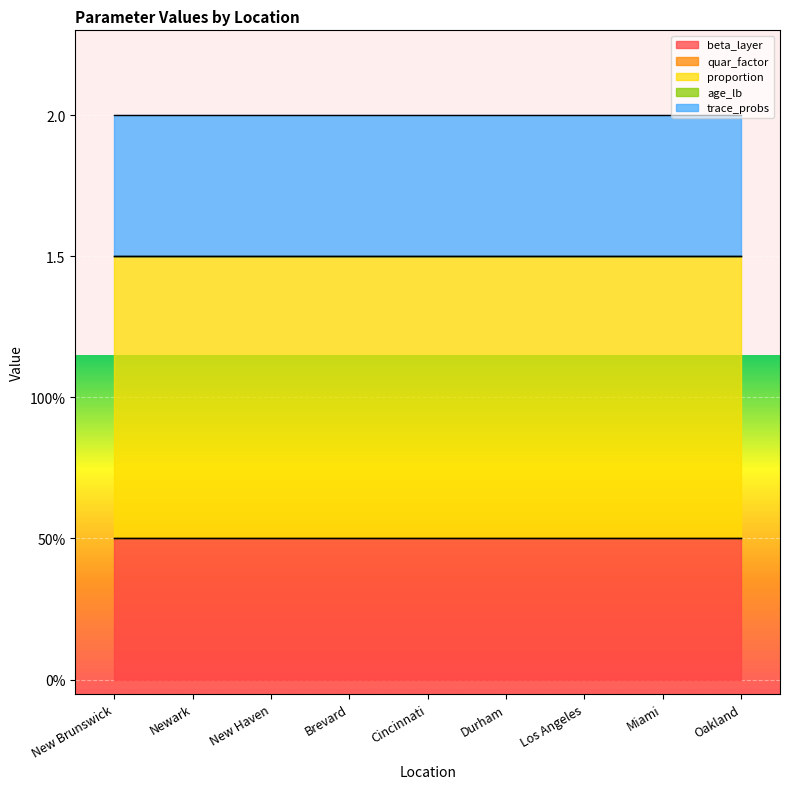

Reading right to left, what are all the values shown in this chart?

beta_layer: Oakland=0.5	Miami=0.5	Los Angeles=0.5	Durham=0.5	Cincinnati=0.5	Brevard=0.5	New Haven=0.5	Newark=0.5	New Brunswick=0.5
quar_factor: Oakland=0.0	Miami=0.0	Los Angeles=0.0	Durham=0.0	Cincinnati=0.0	Brevard=0.0	New Haven=0.0	Newark=0.0	New Brunswick=0.0
proportion: Oakland=1.0	Miami=1.0	Los Angeles=1.0	Durham=1.0	Cincinnati=1.0	Brevard=1.0	New Haven=1.0	Newark=1.0	New Brunswick=1.0
age_lb: Oakland=0.0	Miami=0.0	Los Angeles=0.0	Durham=0.0	Cincinnati=0.0	Brevard=0.0	New Haven=0.0	Newark=0.0	New Brunswick=0.0
trace_probs: Oakland=0.5	Miami=0.5	Los Angeles=0.5	Durham=0.5	Cincinnati=0.5	Brevard=0.5	New Haven=0.5	Newark=0.5	New Brunswick=0.5